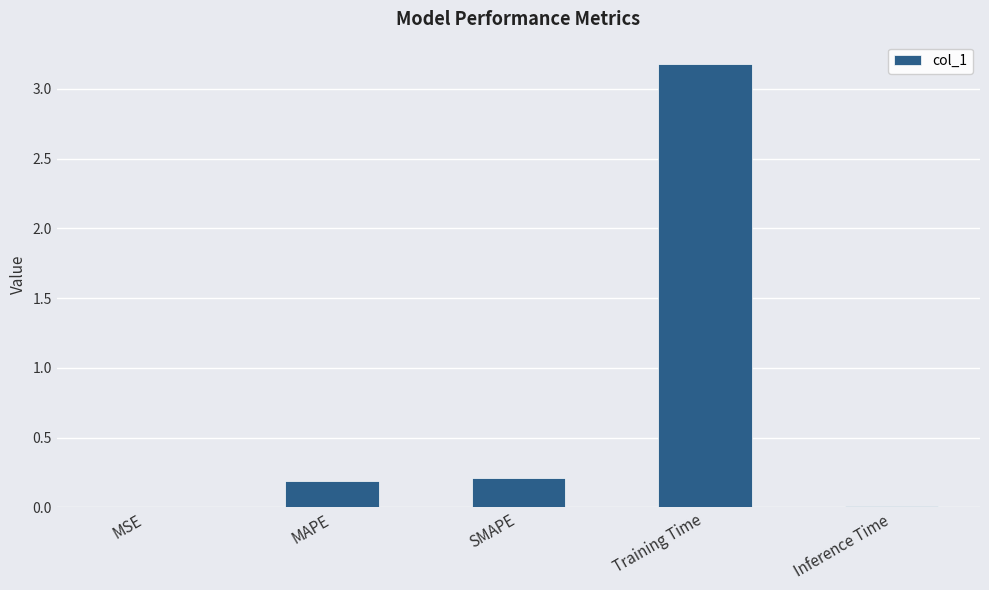

What is the sum of the values at Training Time and MAPE?

3.4